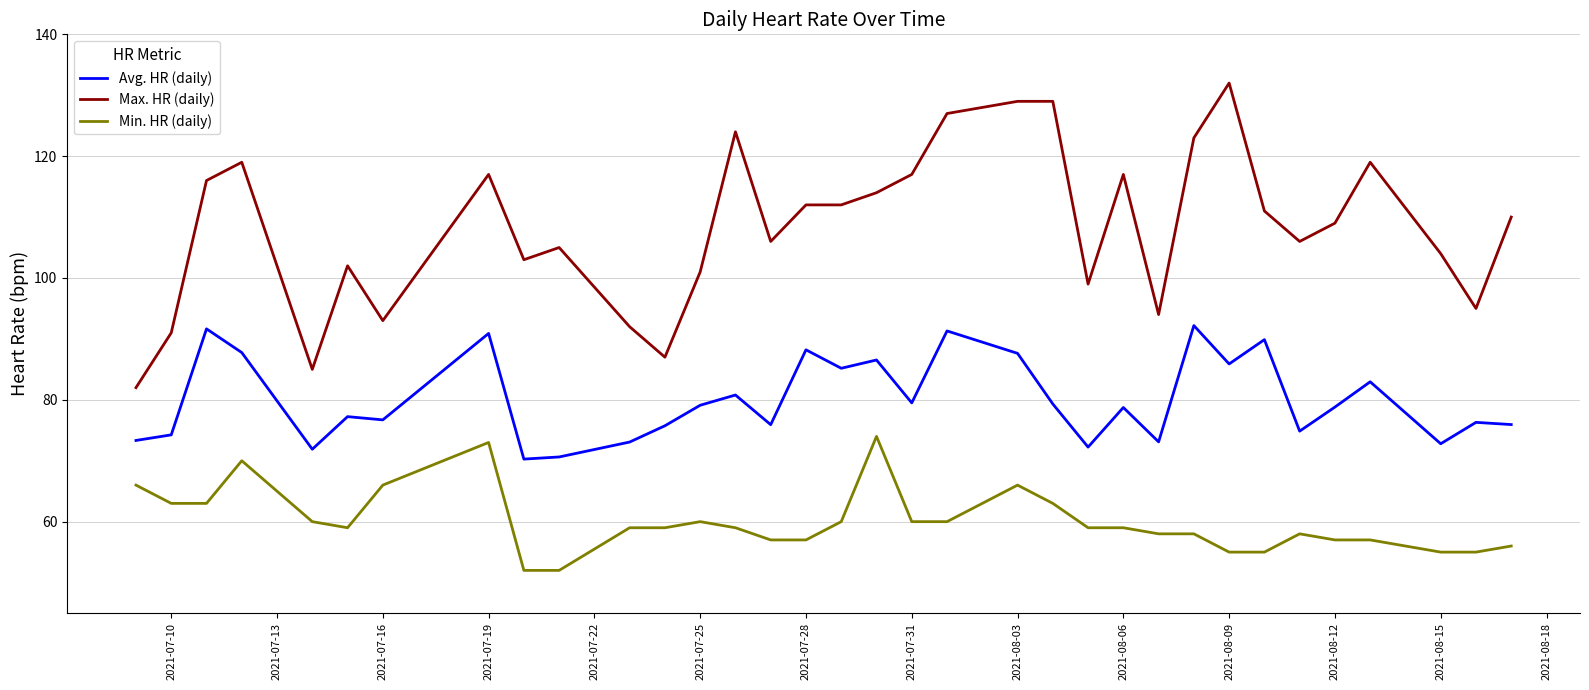

What is the maximum value shown in the chart?

132.0